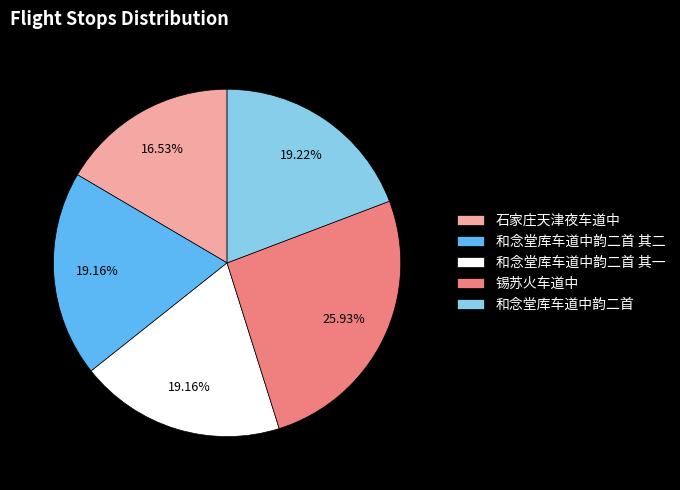

Combined, do 和念堂库车道中韵二首 其一 and 石家庄天津夜车道中 account for over 50%?

No